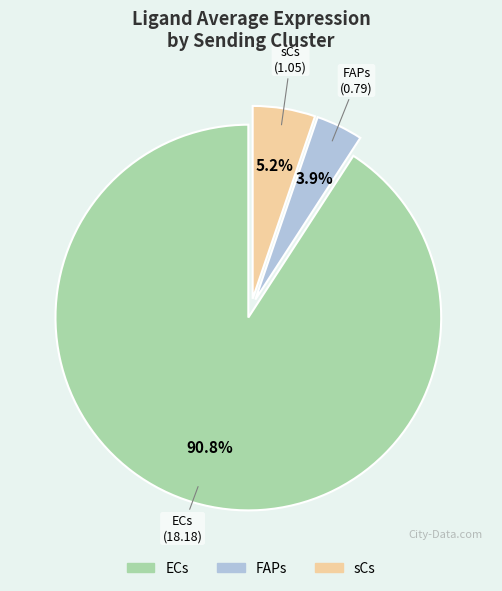

True or false: sCs accounts for 20% of the total.

False